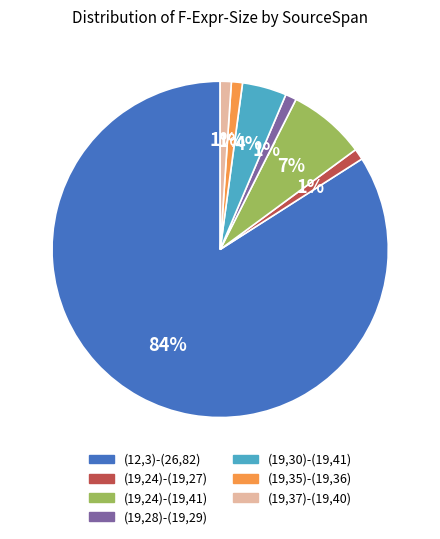

Which slice is the largest?

(12,3)-(26,82)